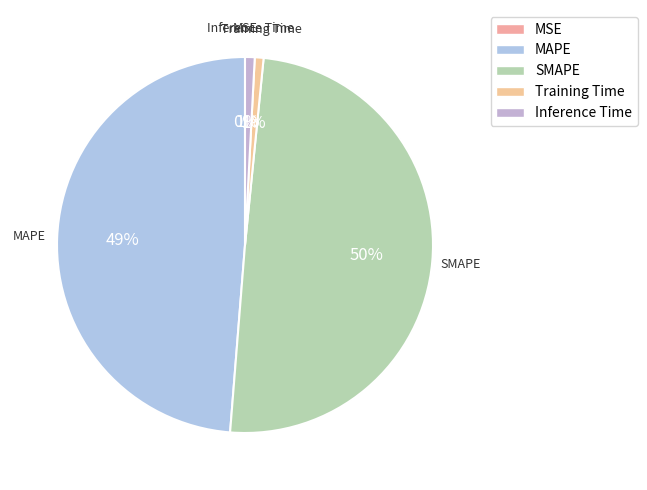

To the nearest percent, what is the combined percentage of Inference Time and Training Time?

2%